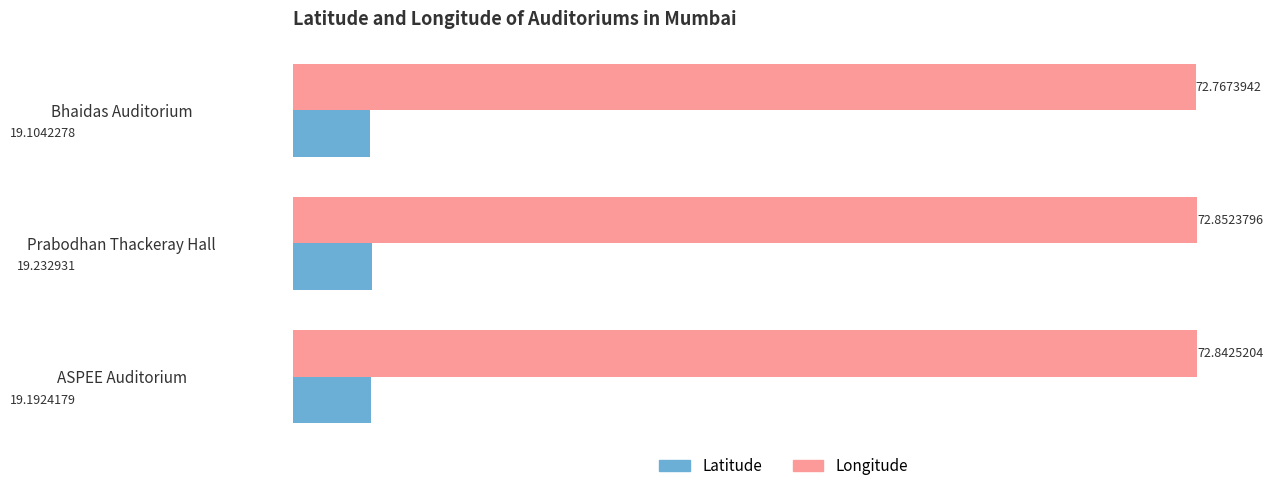

Rank the series by their average value, from highest to lowest.

Longitude, Latitude